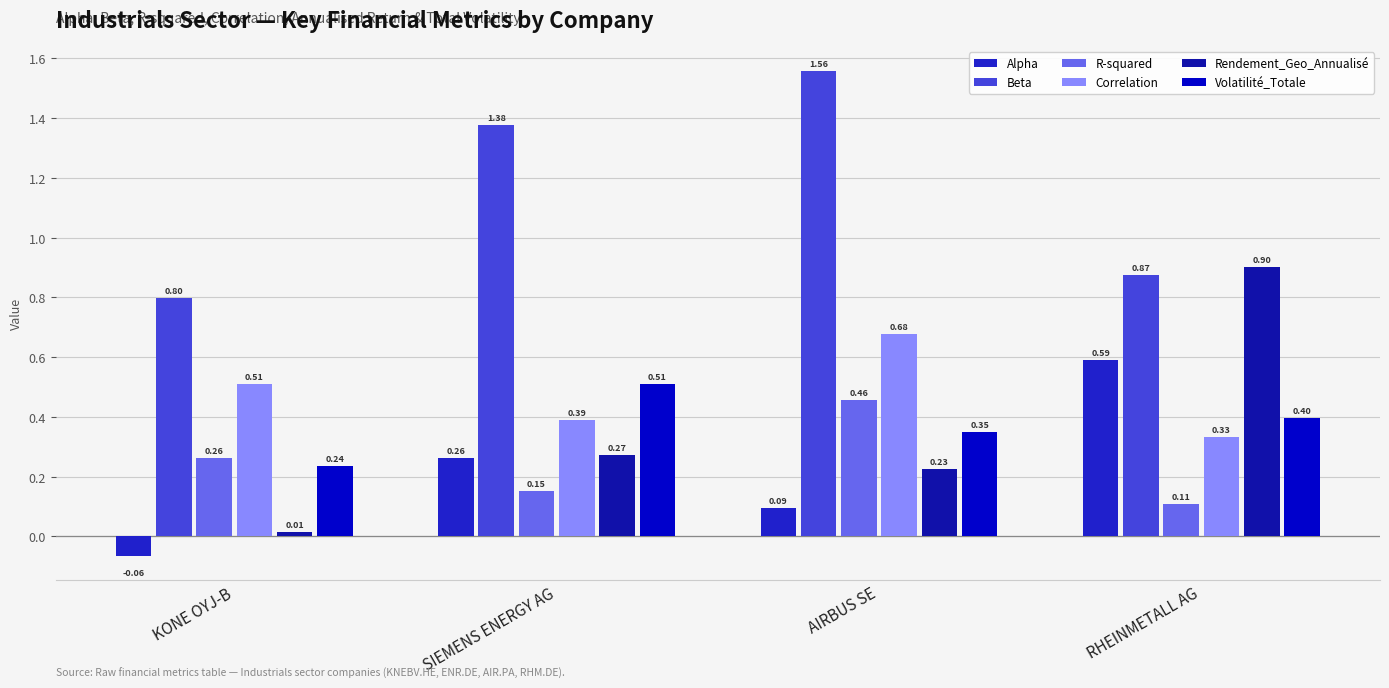

At which label is Volatilité_Totale closest to 0?

KONE OYJ-B